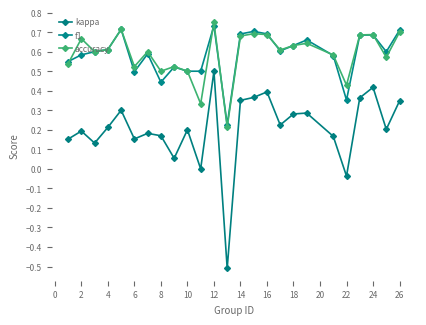

Is this an area chart (filled region under the line)?

No